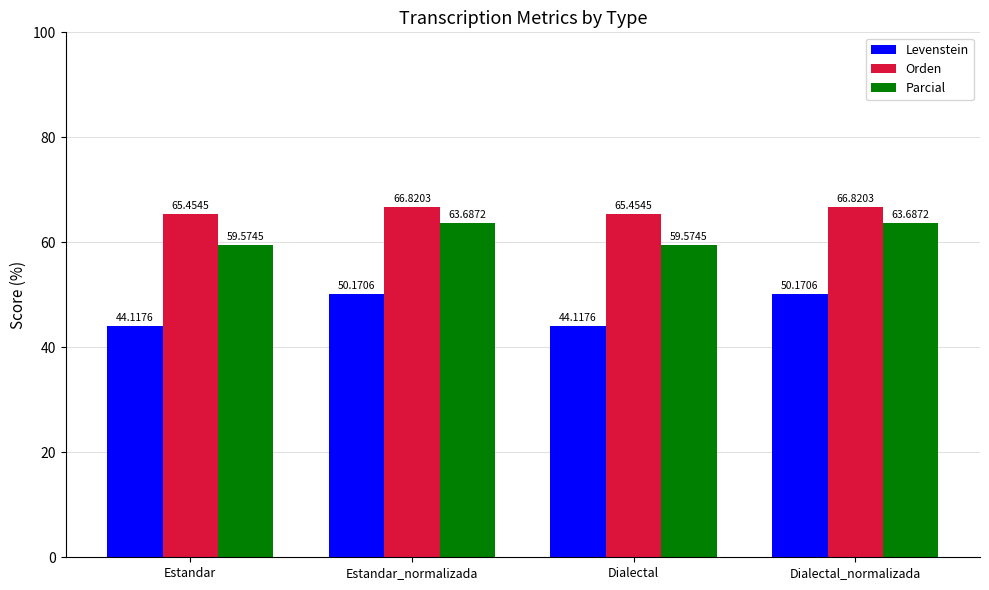

How many bars are there in total?

12